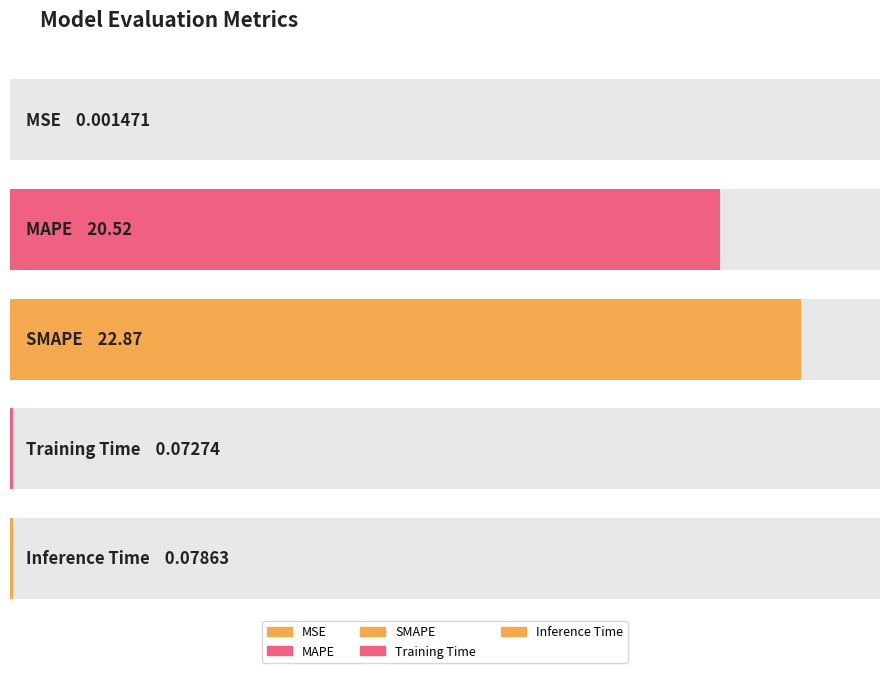

What is the difference between the maximum and minimum values?

22.9